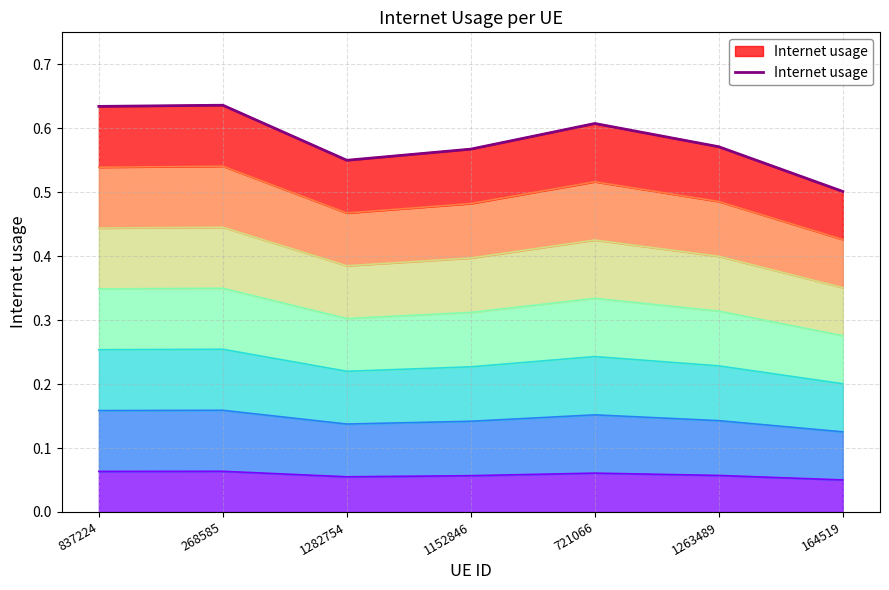

What value does the data have at 721066?

0.6